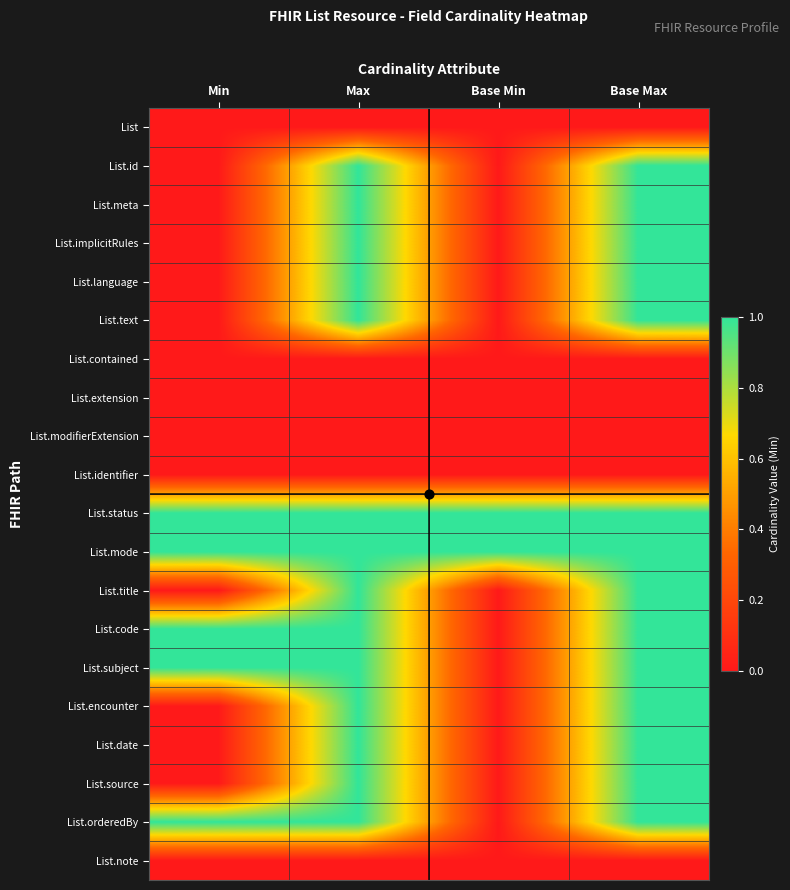

Which has a higher value, Min or Max?

Min